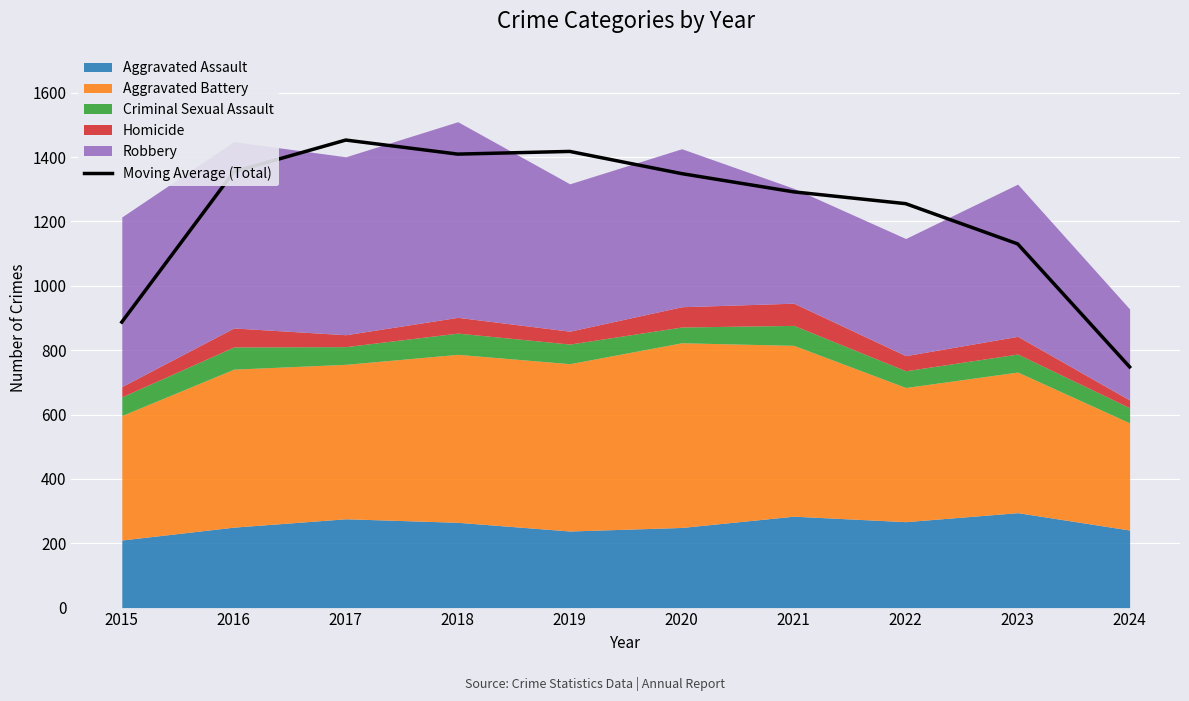

Reading left to right, transcribe all the data shown in this chart.

887.3	1354.3	1453.0	1409.3	1417.7	1348.7	1292.0	1255.3	1130.3	748.0